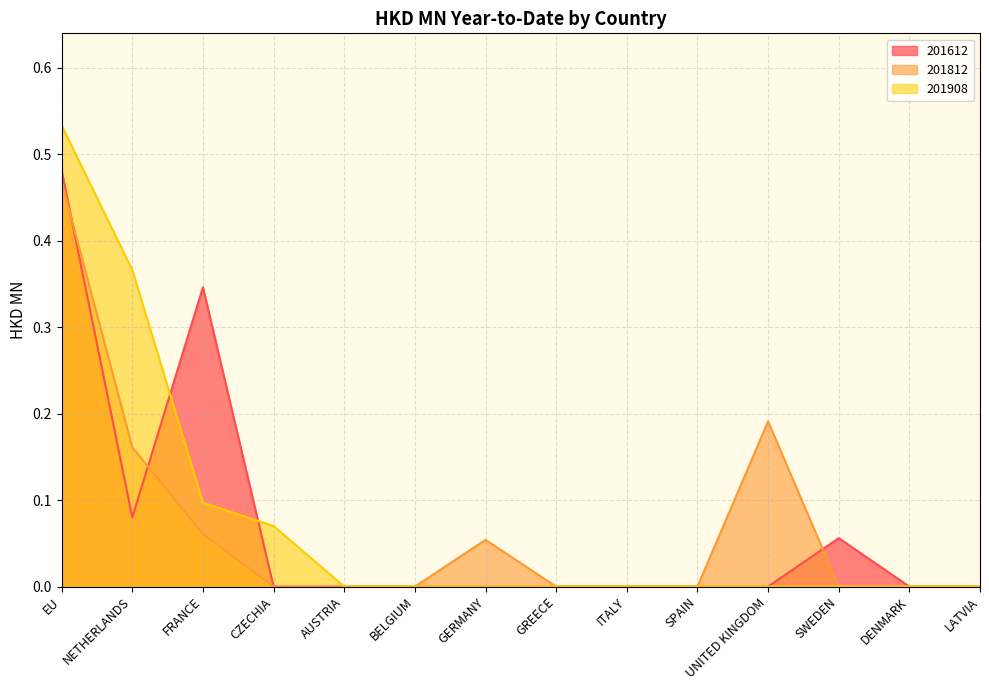

In 201812, how many points are higher than both neighbors (excluding endpoints)?

2